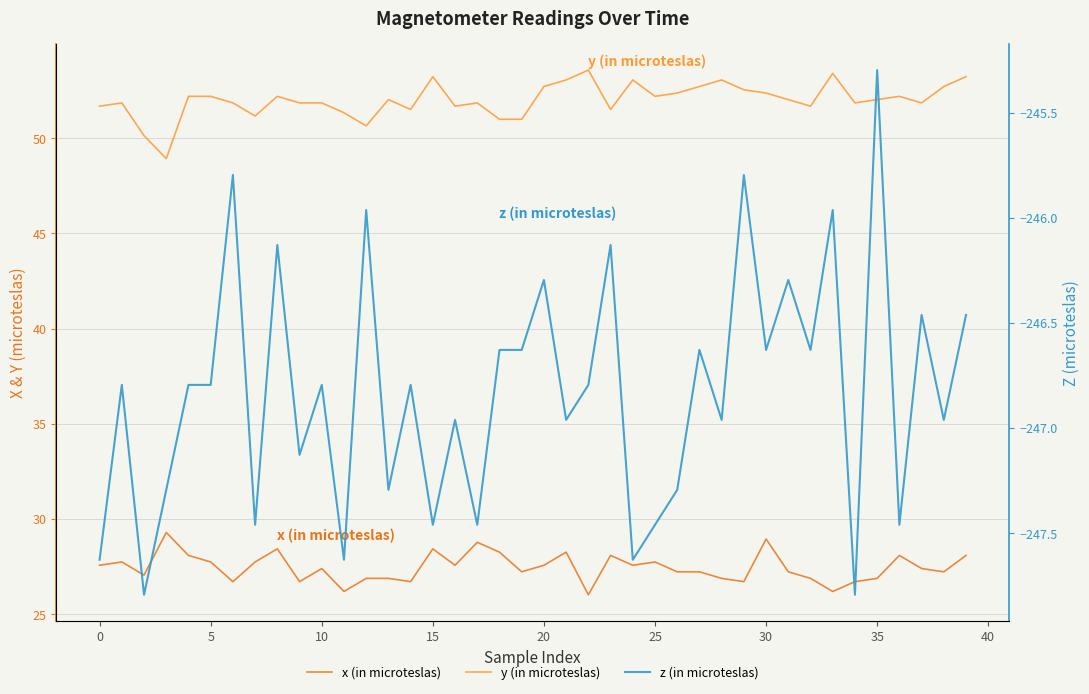

Is the value of z (in microteslas) at 31 greater than the value of y (in microteslas) at 34?

No